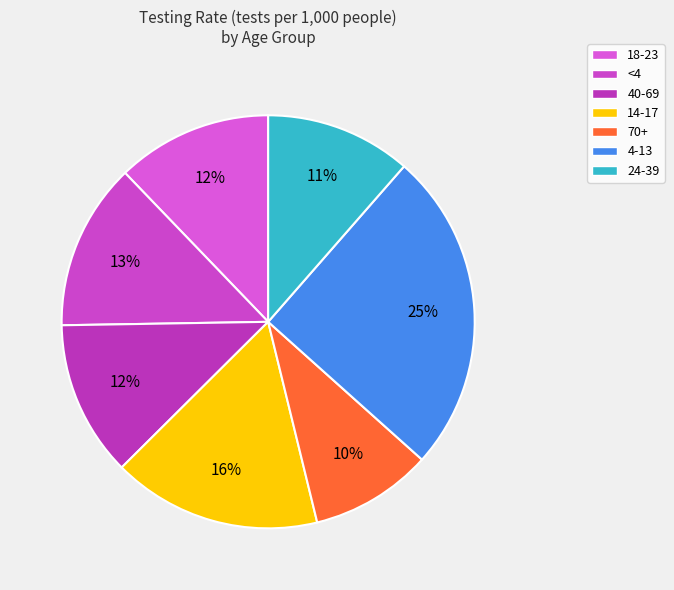

Is 40-69 the majority of the pie?

No